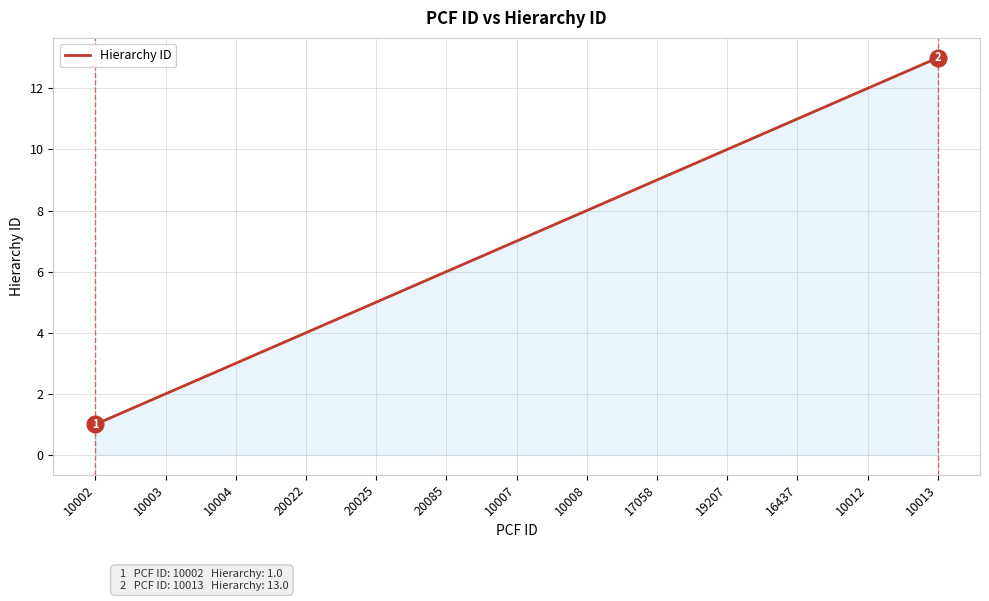

Reading left to right, transcribe all the data shown in this chart.

10002=1	10003=2	10004=3	20022=4	20025=5	20085=6	10007=7	10008=8	17058=9	19207=10	16437=11	10012=12	10013=13